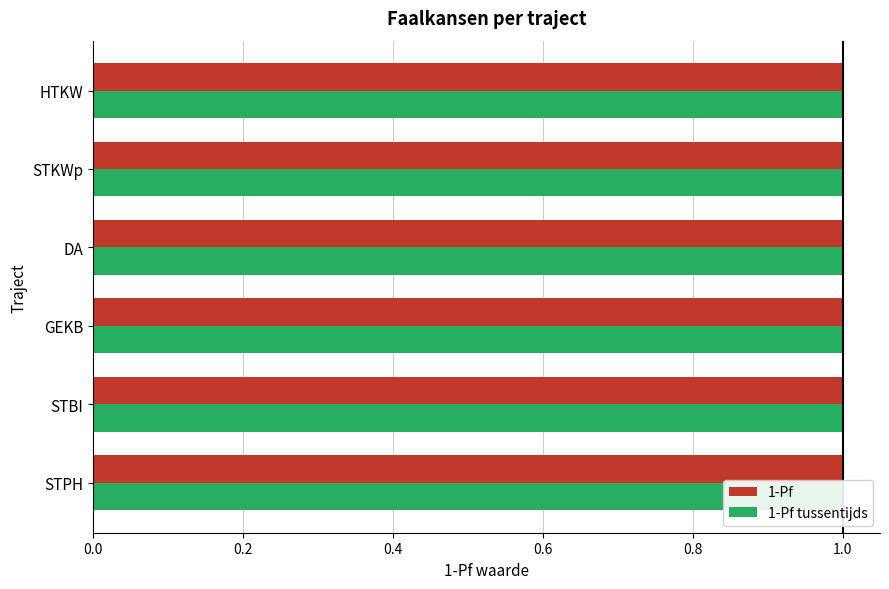

Which series has the widest spread of values?

1-Pf